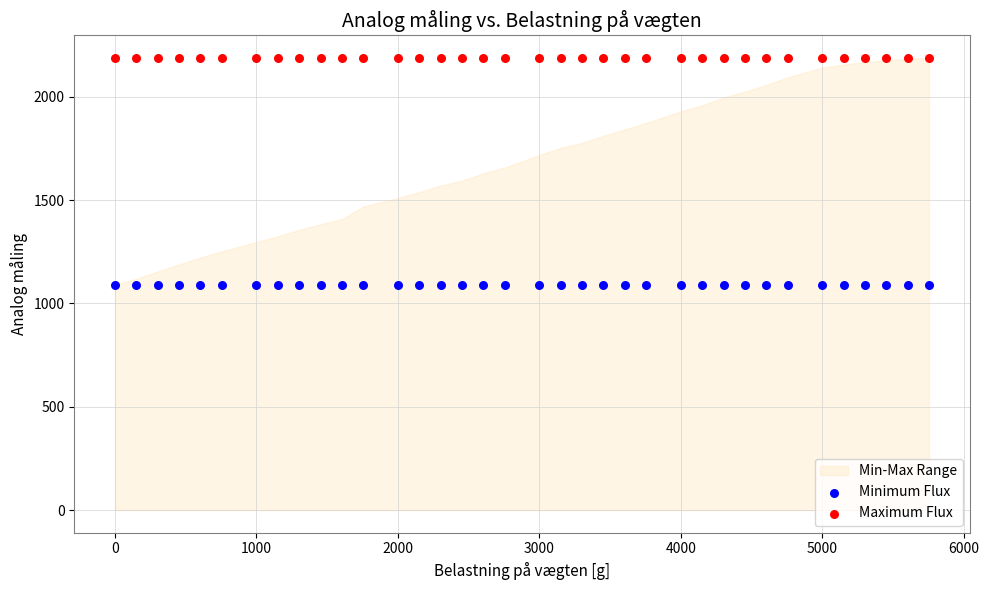

Which series reaches the minimum Y coordinate?

Minimum Flux